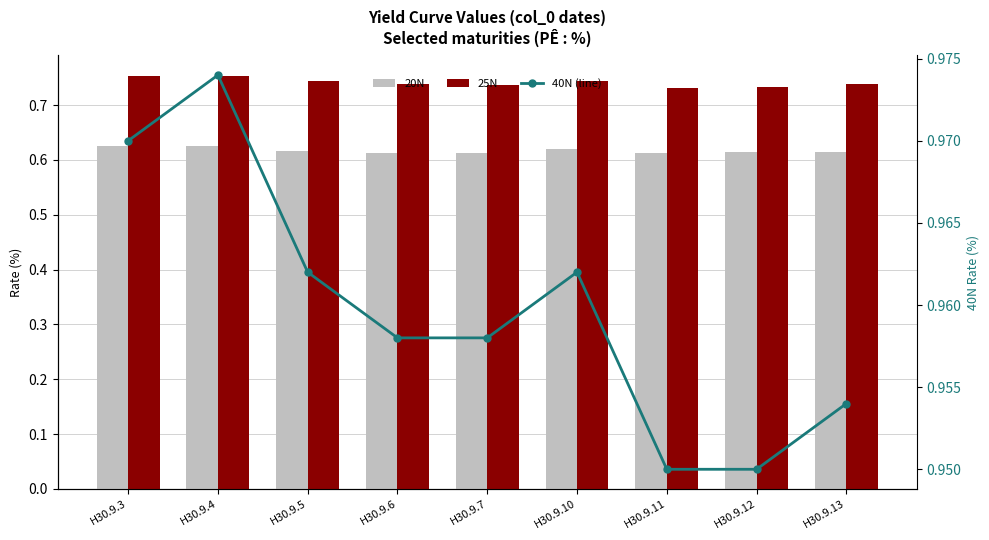

List the series in order of their peak value, highest first.

40N (line), 25N, 20N